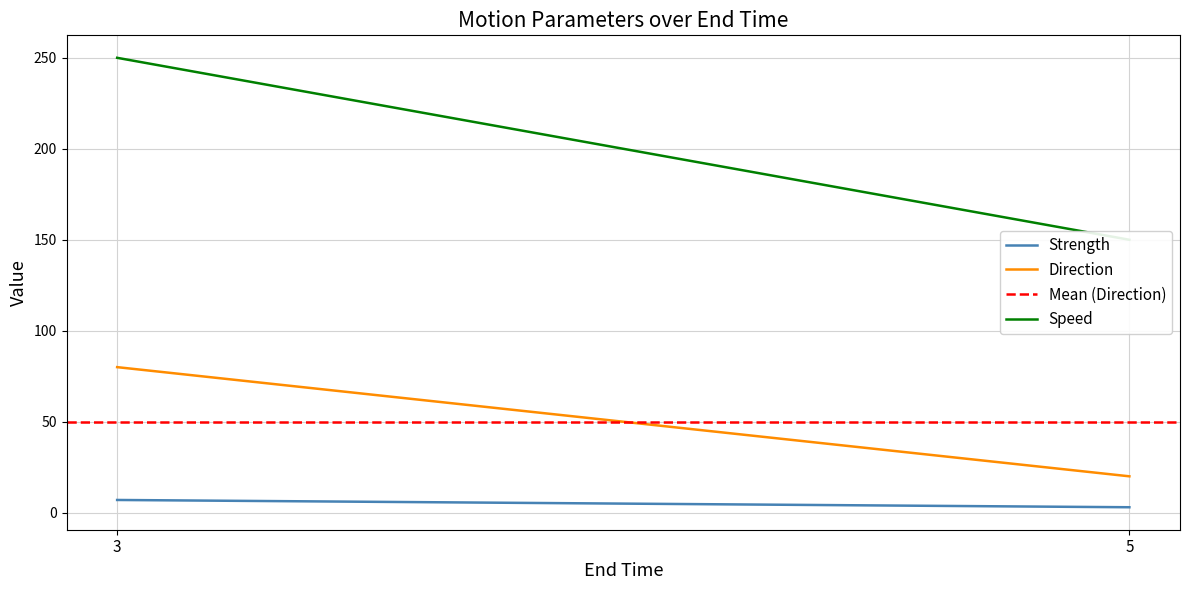

What is the minimum value for Speed?

150